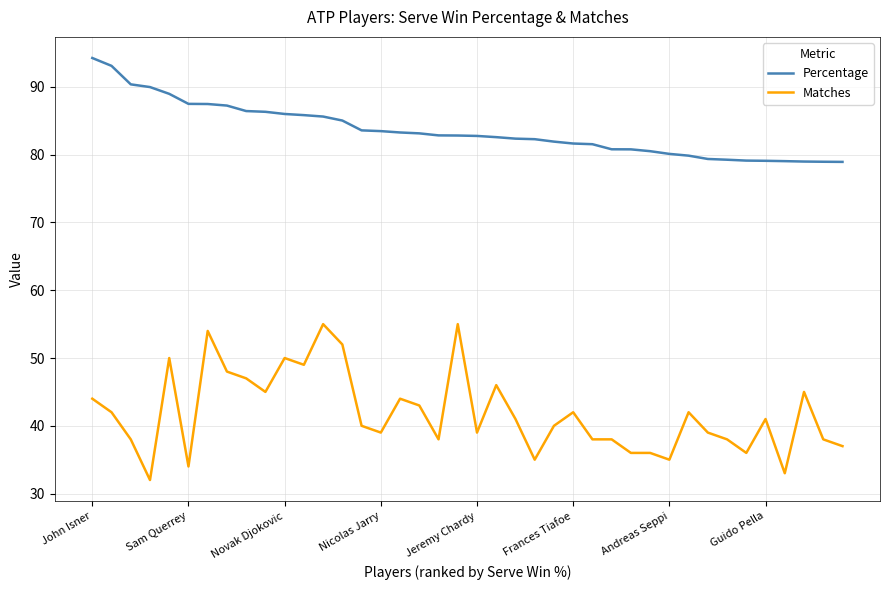

What is the maximum value for Matches?

55.0